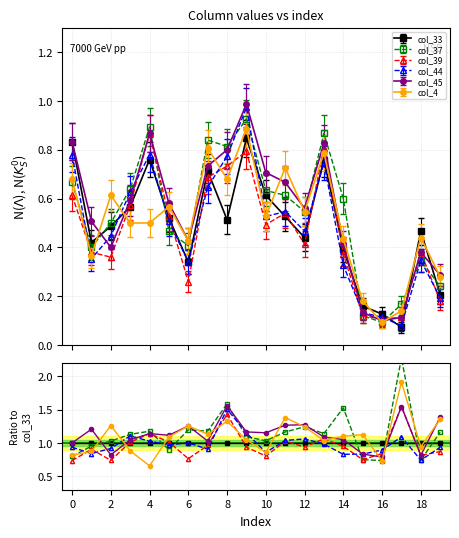

The col_44 series shows 0.6 at 6. True or false?

False